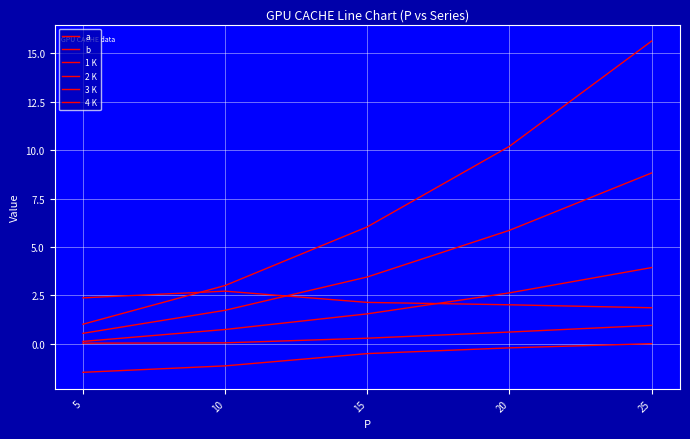

Where does the 3 K series first go above 3?

15